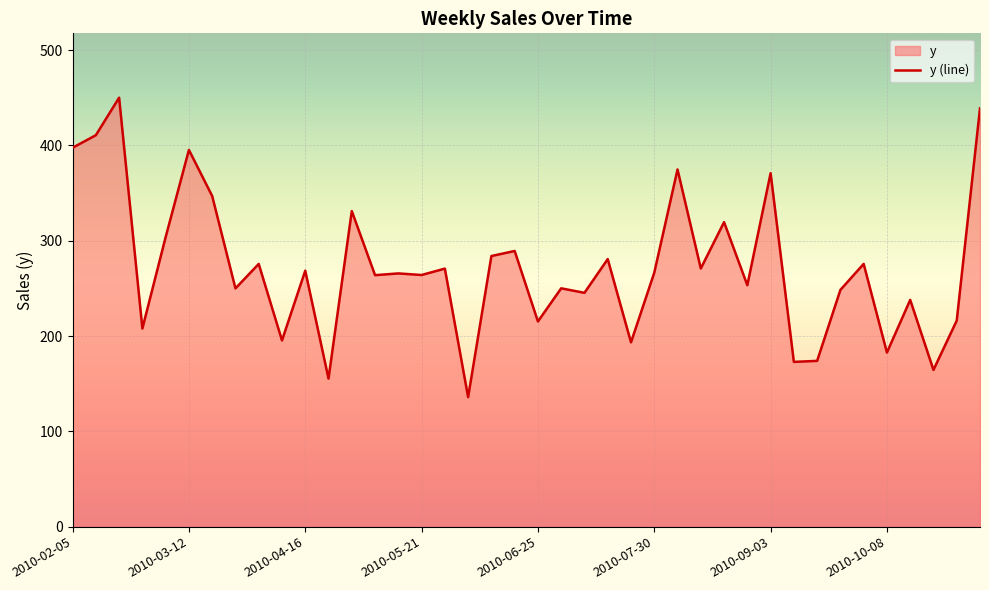

Between 29 and 18, which is larger?

18